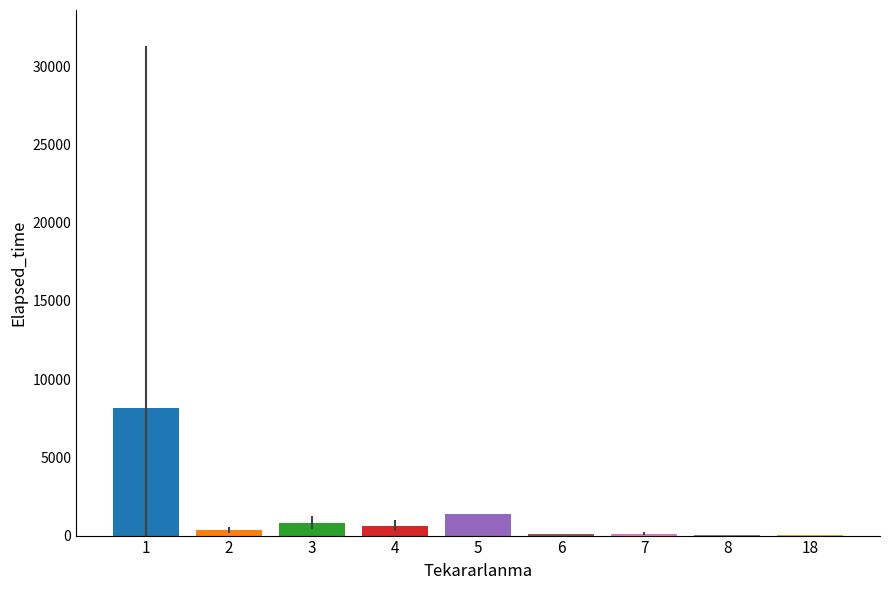

What is the sum of all values?

11572.5